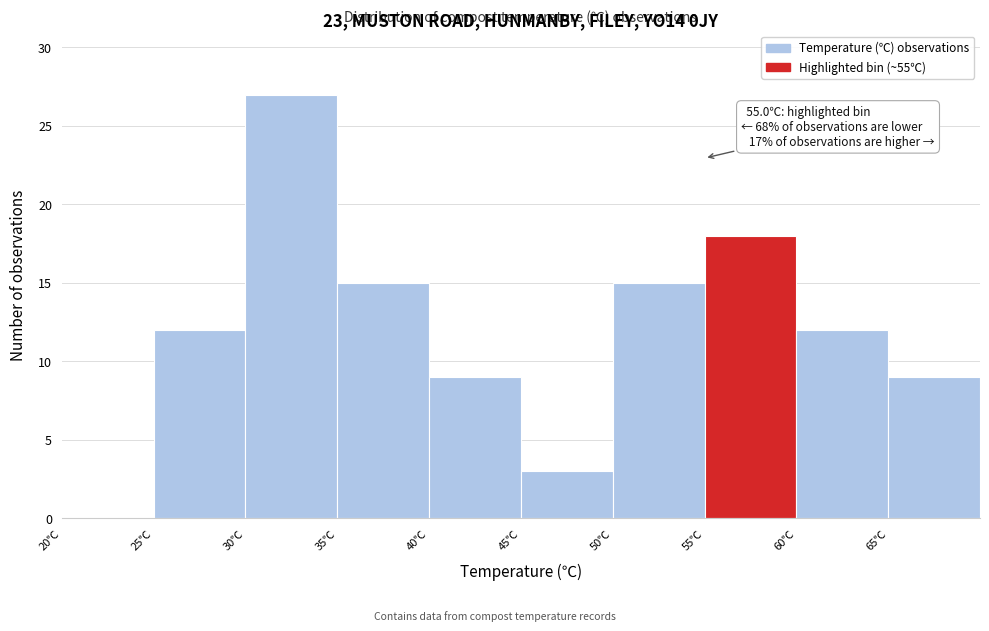

Which range on the x-axis has the tallest bar?

30 to 35